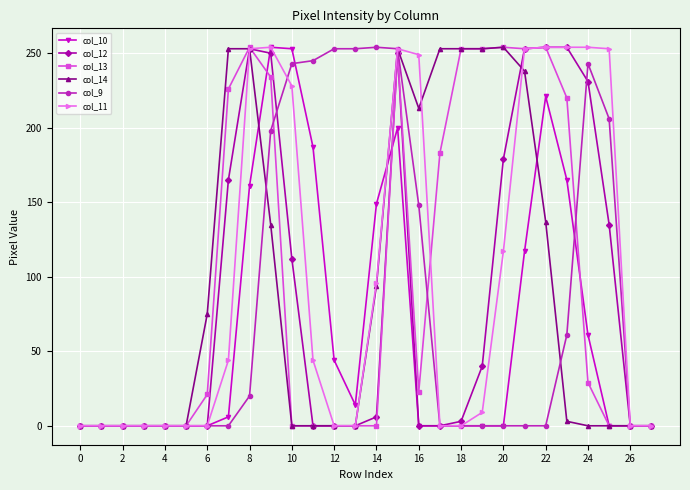

What is the greatest value displayed?

254